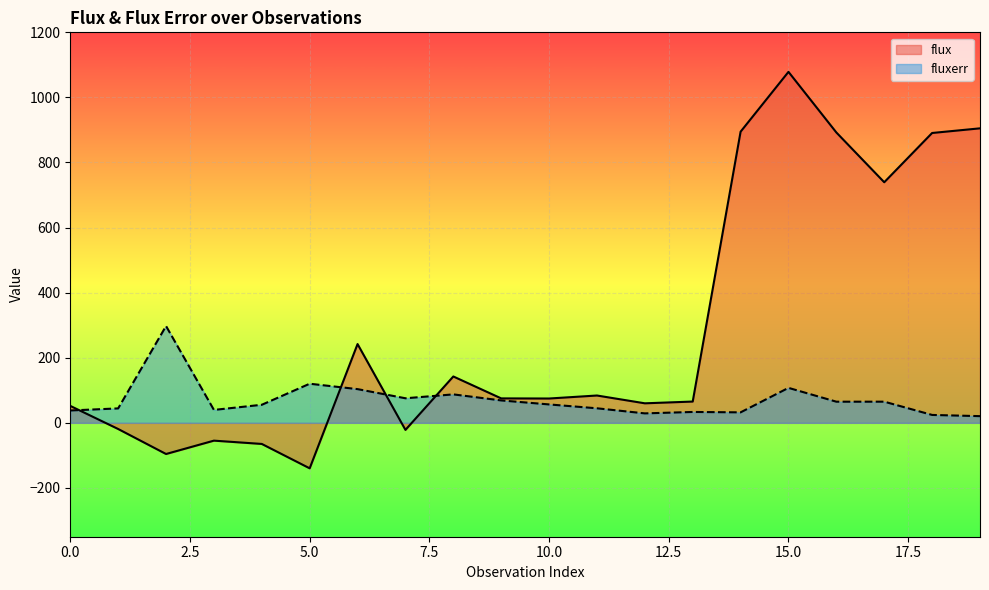

Which has a higher value, 6 or 13?

6